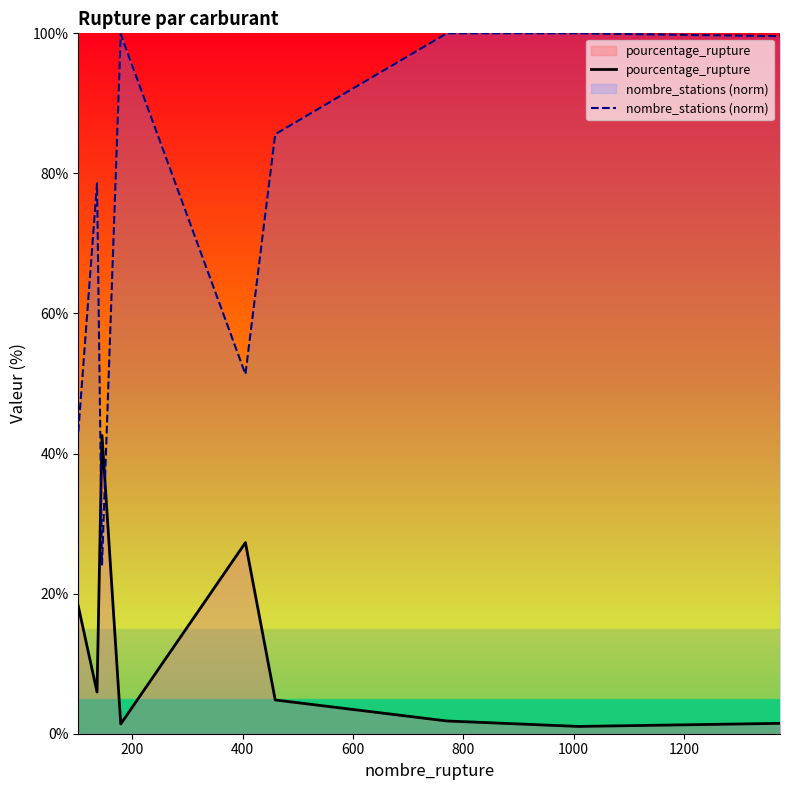

True or false: pourcentage_rupture and nombre_stations (norm) cross at least once.

True